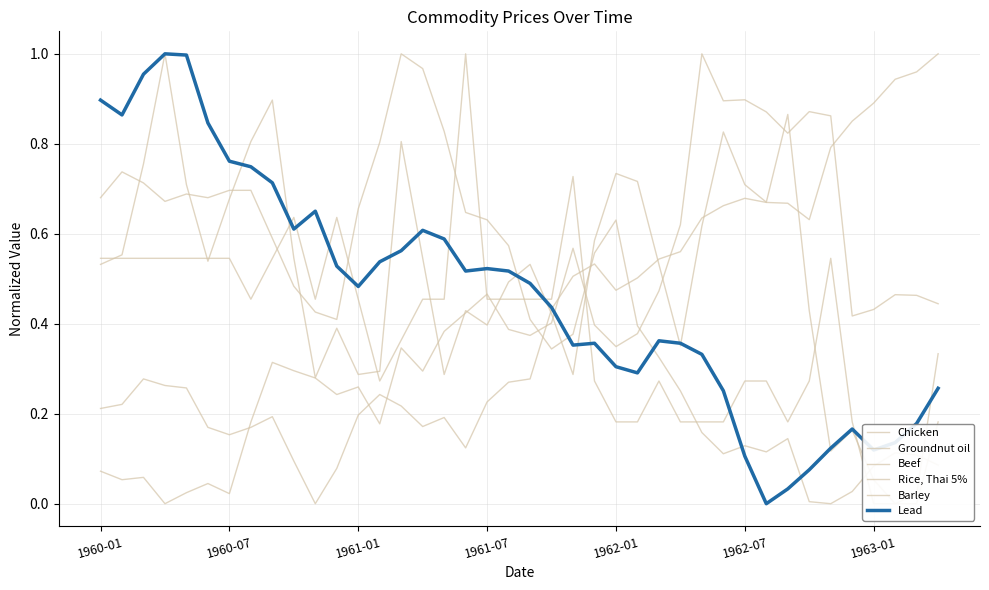

How many positive values does the Beef series have?

39